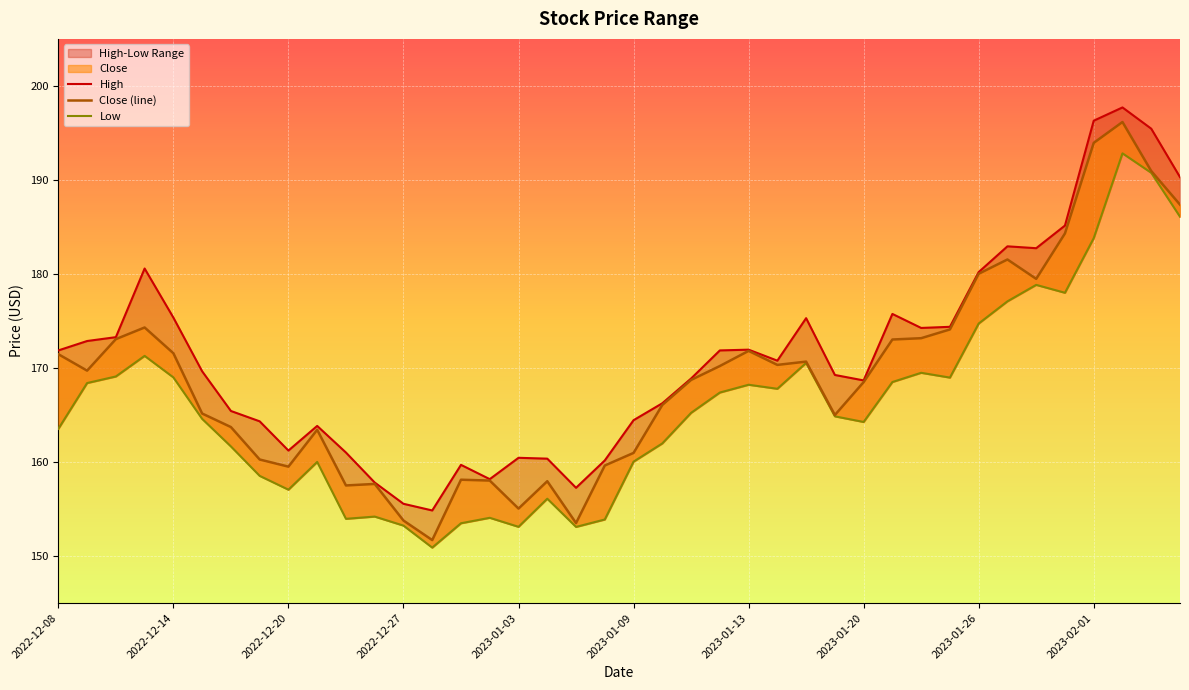

What is the sum of all Low values?

6638.7